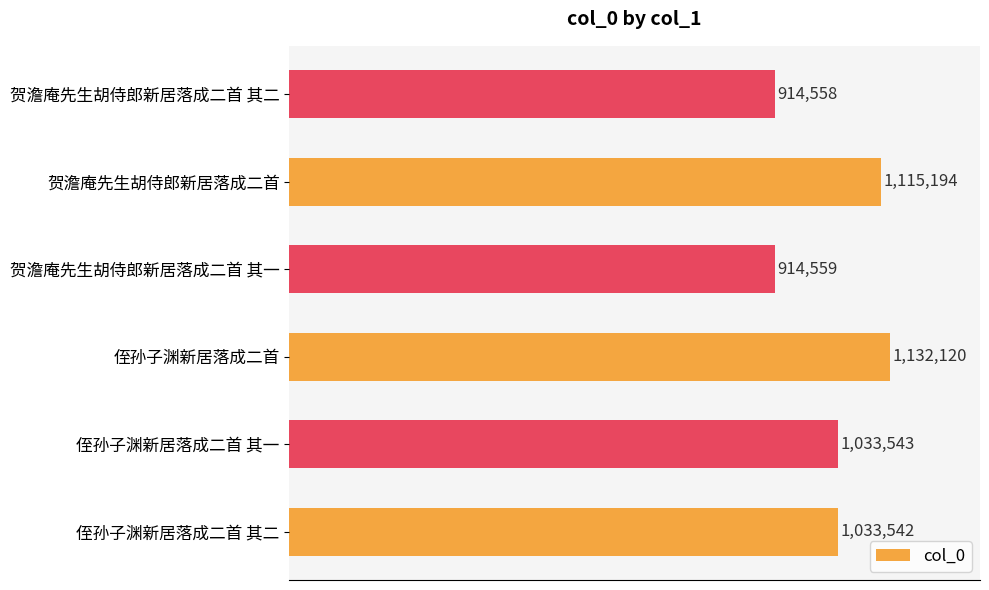

Are the bars horizontal?

Yes